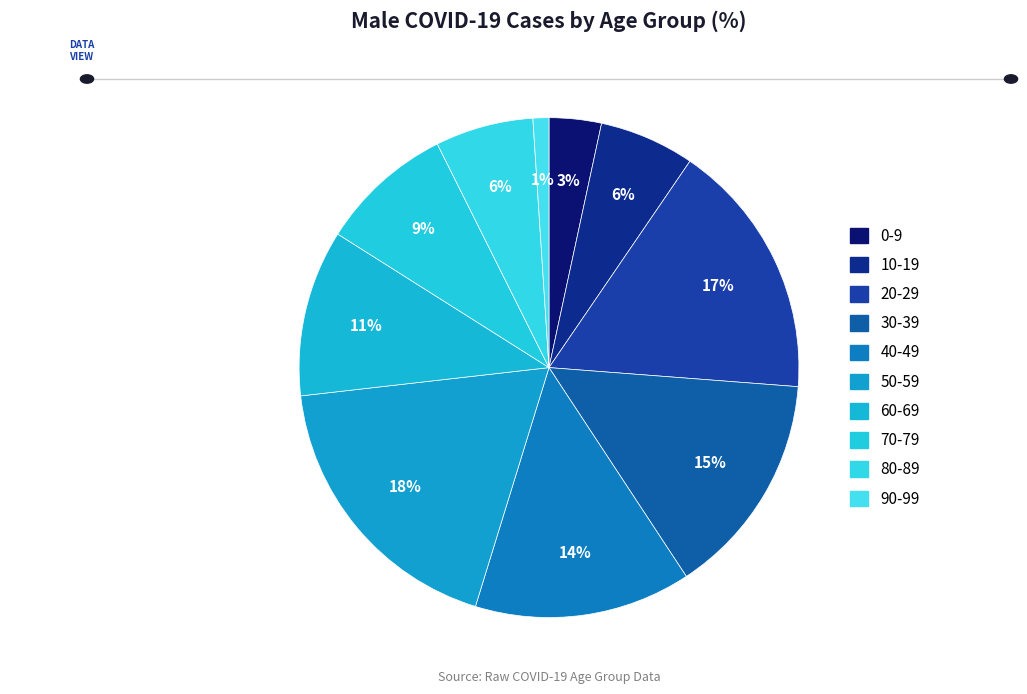

Count the number of slices in the pie.

10